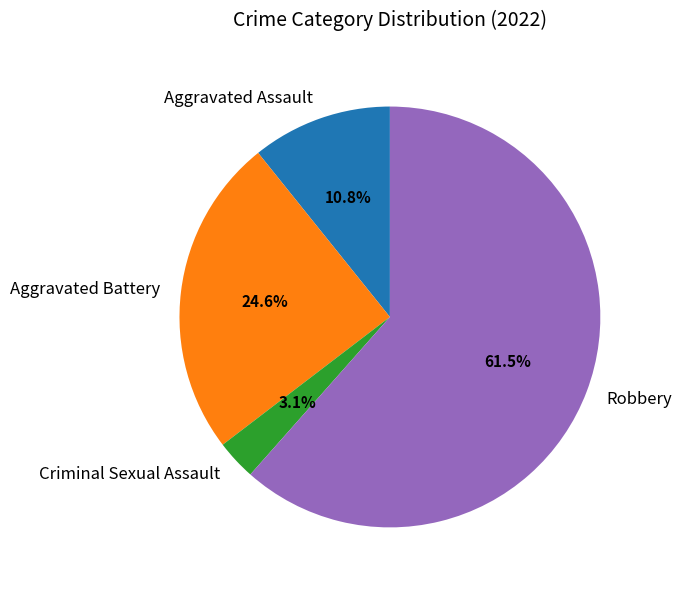

To the nearest percent, what is the average slice percentage?

25%